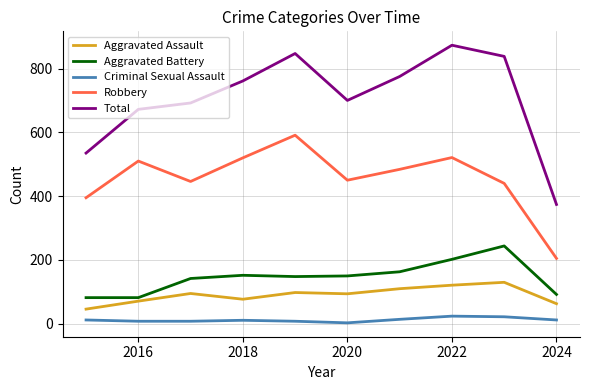

What is the maximum value for Aggravated Battery?

244